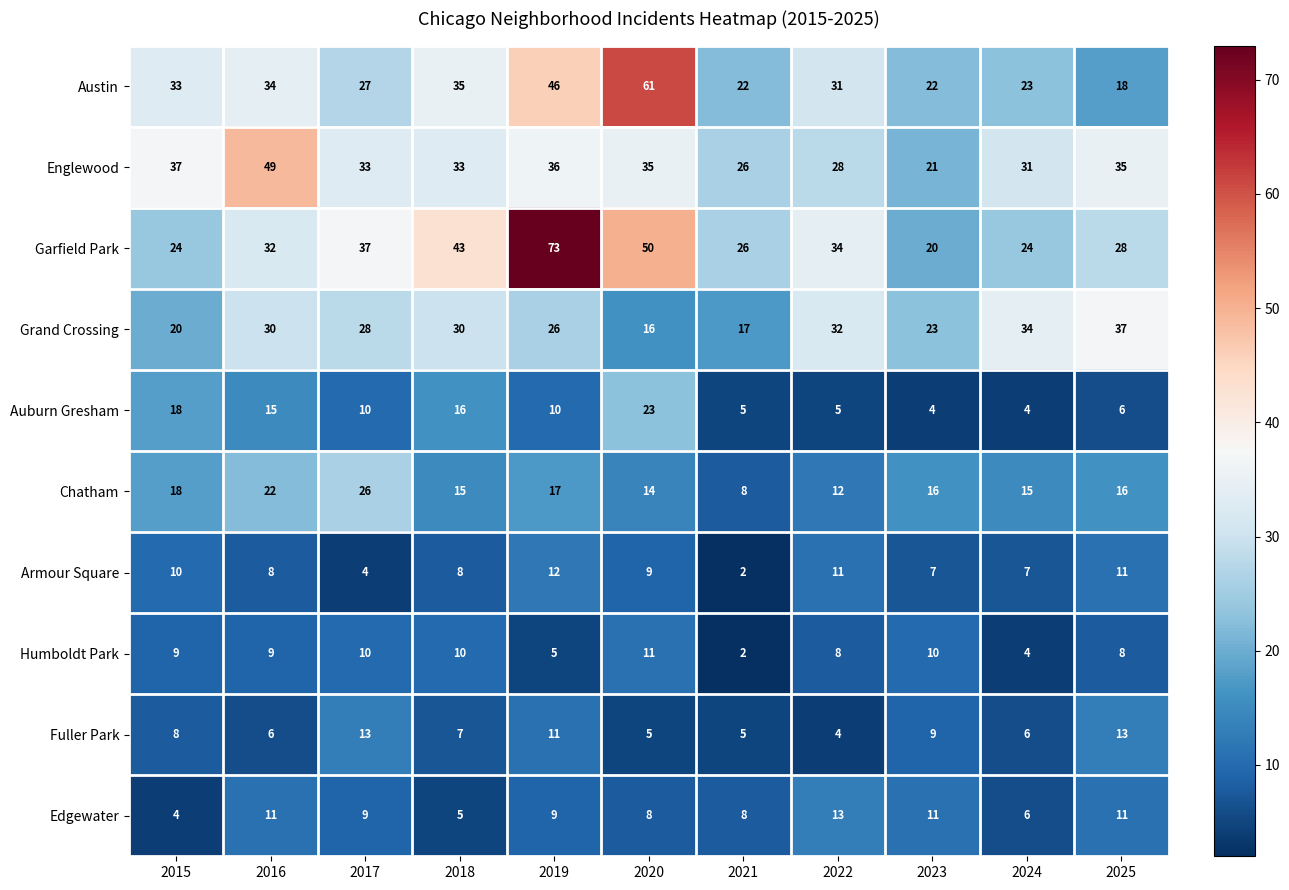

Is it true that Auburn Gresham equals 27 at 2018?

False